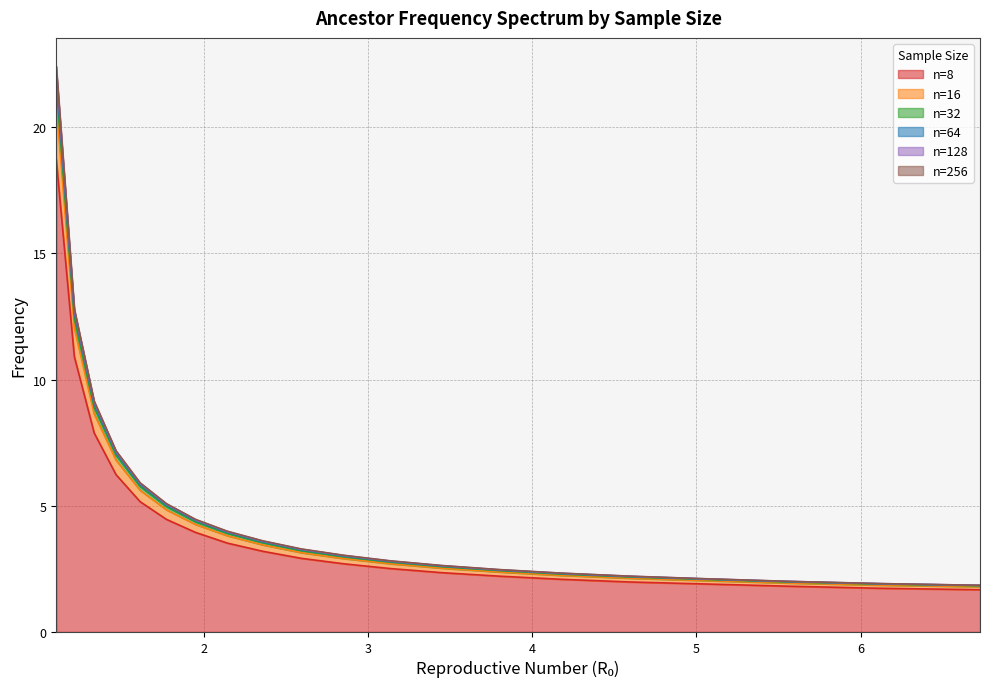

What is the difference between the highest and lowest values at 1.21?

1.9